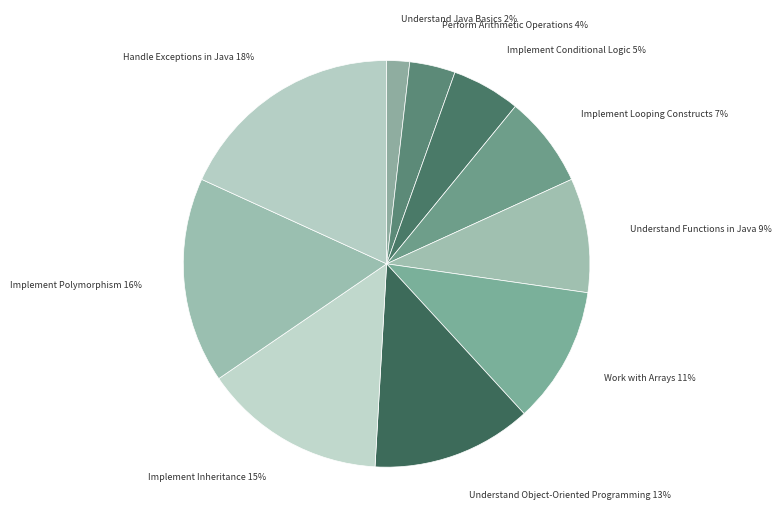

How many segments does this pie chart have?

10